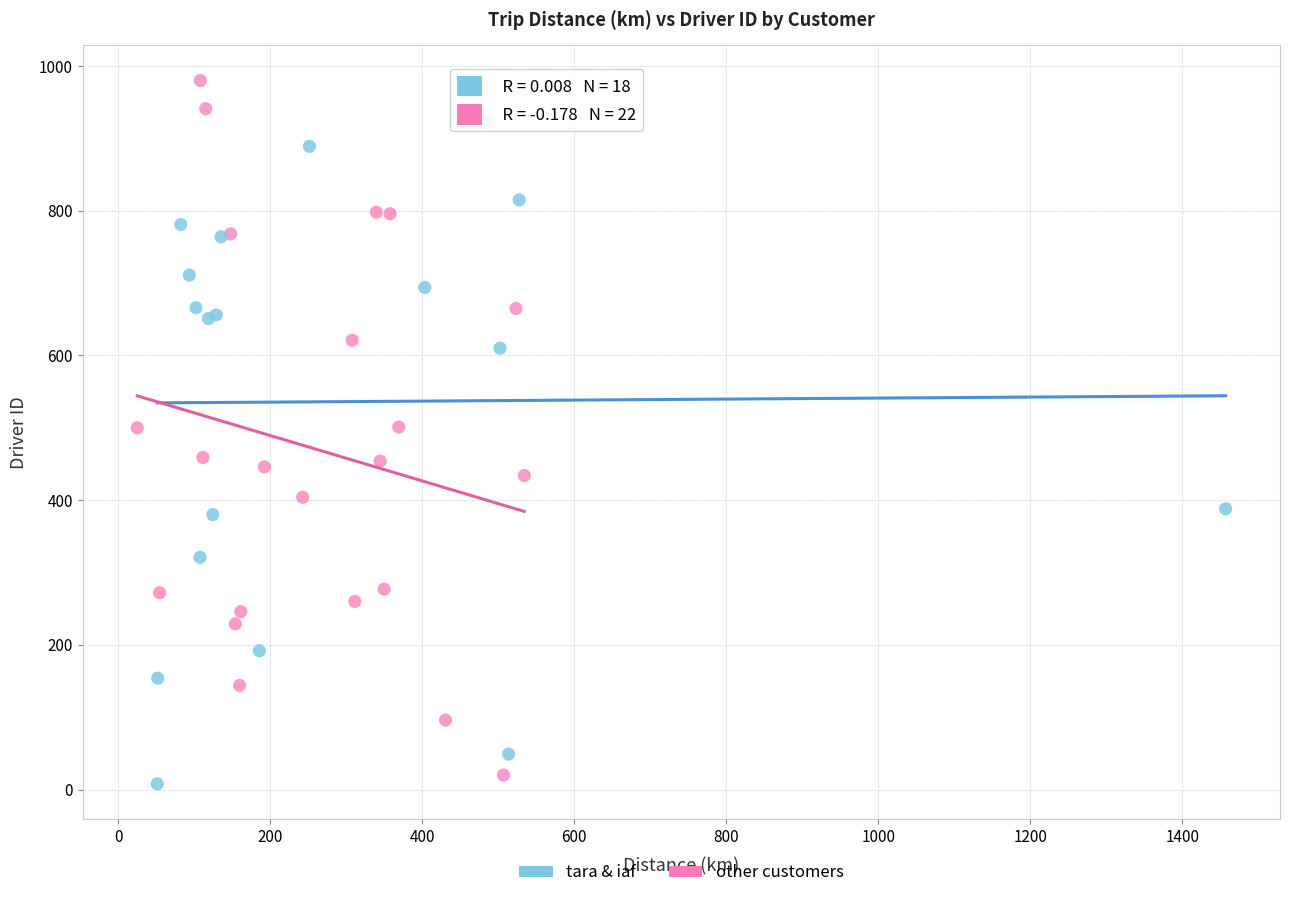

Which series contains the highest Y value?

other customers